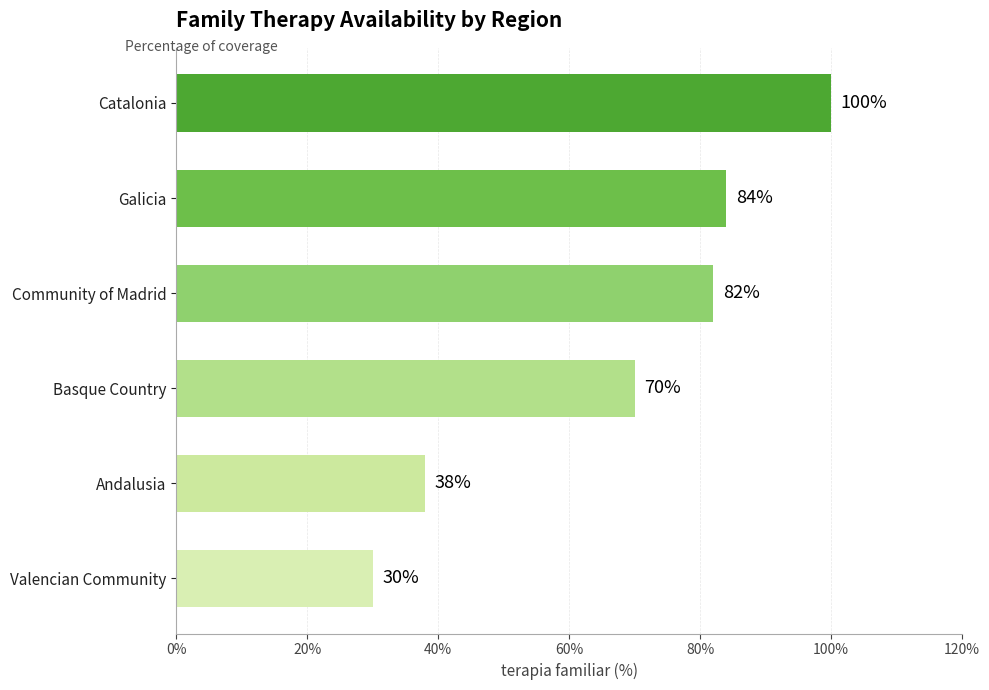

Rank the categories by value from lowest to highest.

Valencian Community, Andalusia, Basque Country, Community of Madrid, Galicia, Catalonia